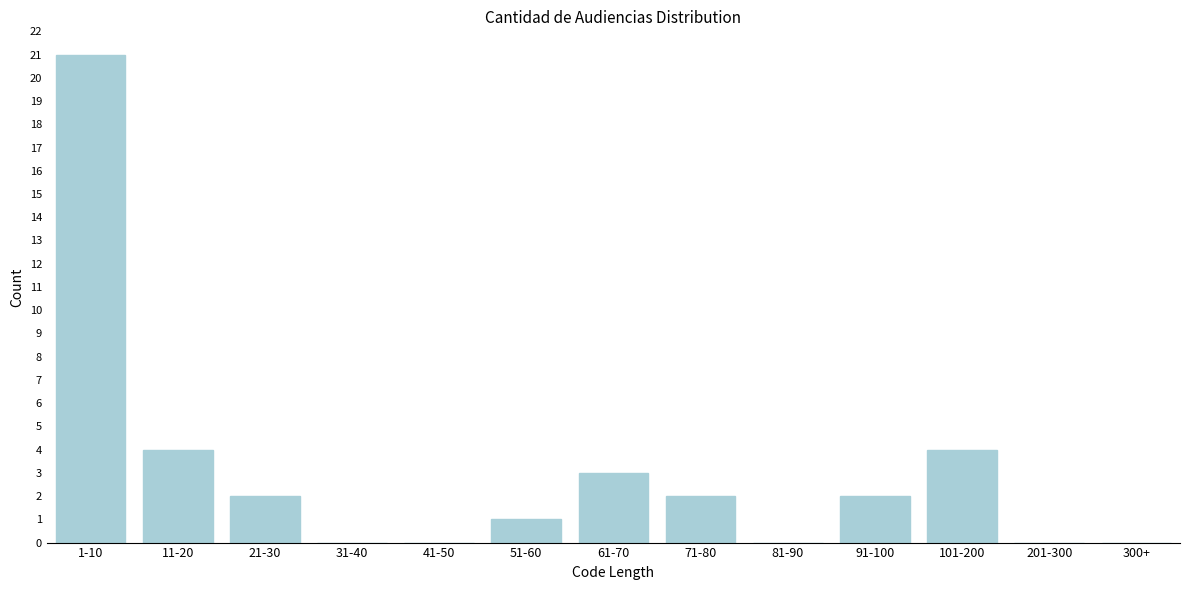

Reading right to left, what are all the values shown in this chart?

300+=0	201-300=0	101-200=4	91-100=2	81-90=0	71-80=2	61-70=3	51-60=1	41-50=0	31-40=0	21-30=2	11-20=4	1-10=21